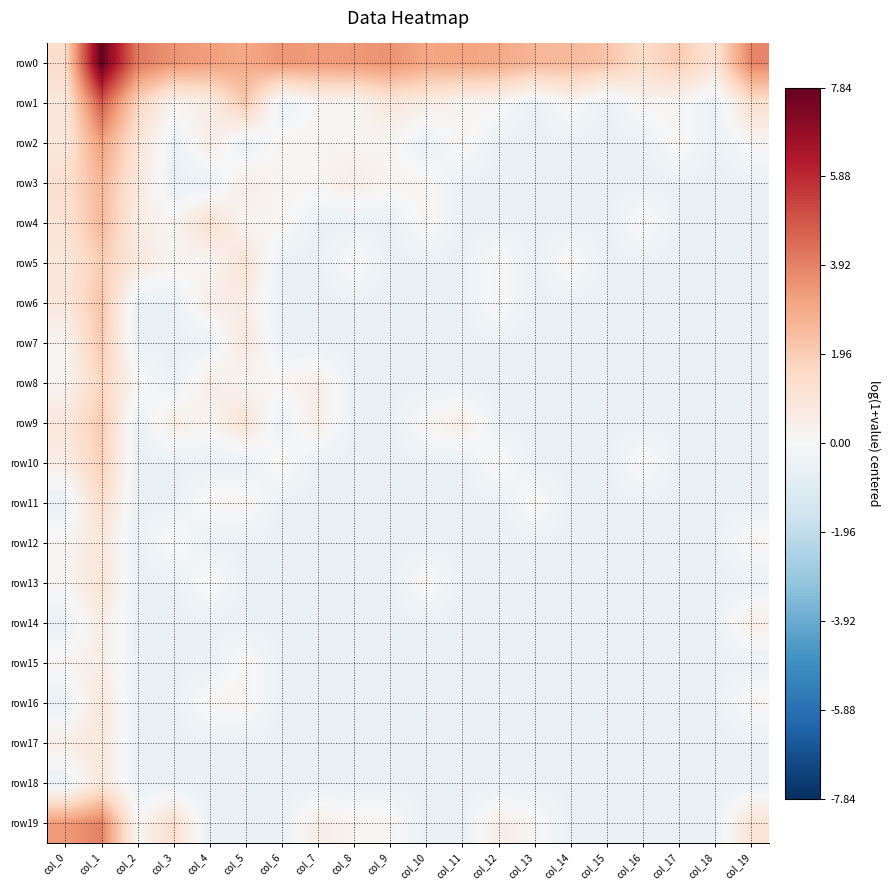

What is the greatest value displayed?

7.8